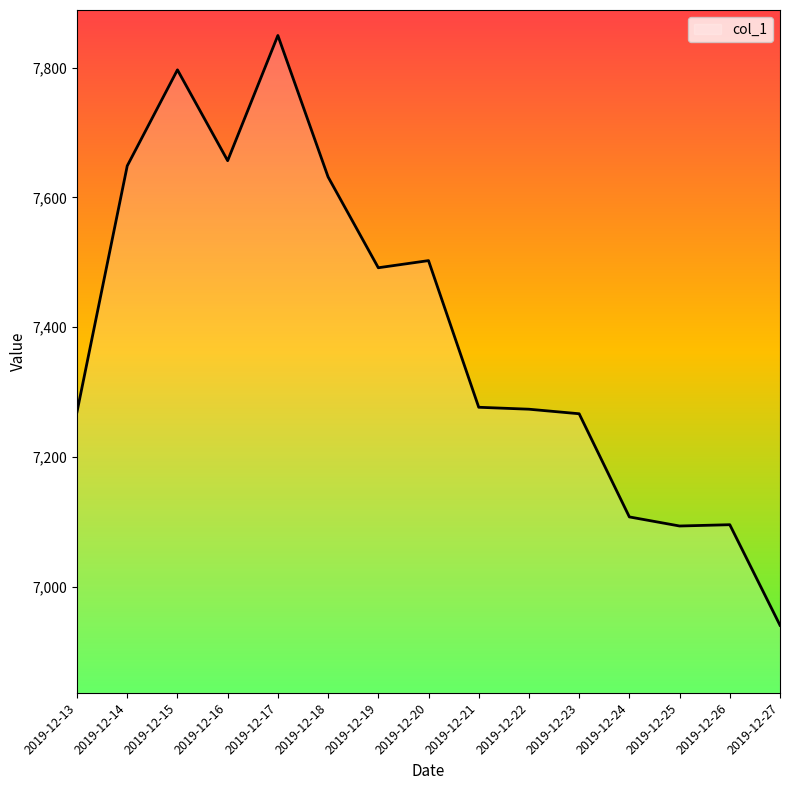

Read the value at 2019-12-25.

7093.7